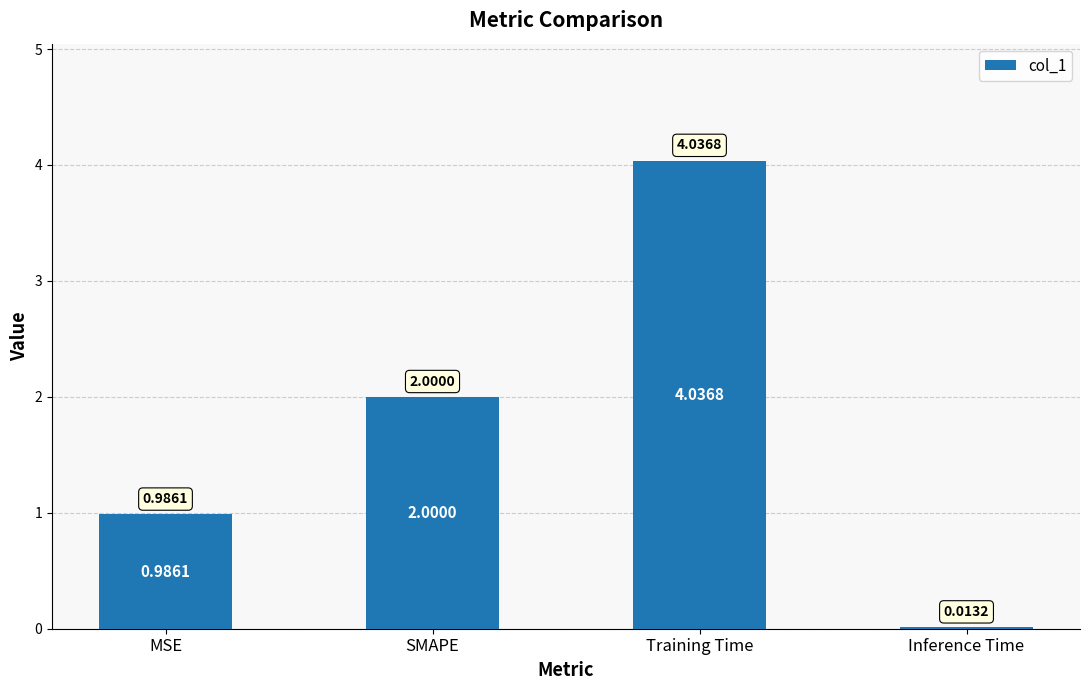

What is the sum of all values?

7.0